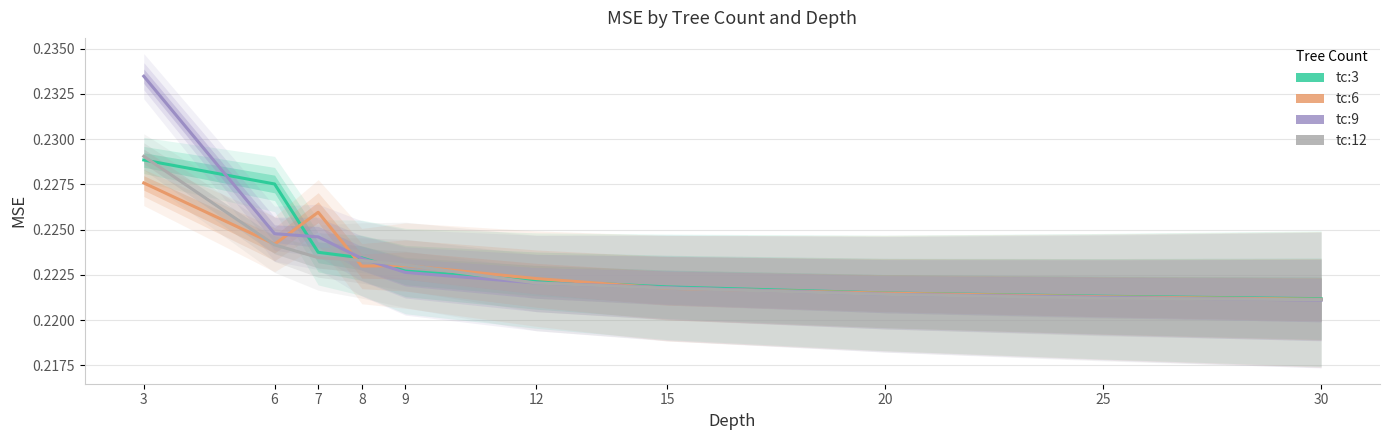

Does the chart display data point markers on the line(s)?

No